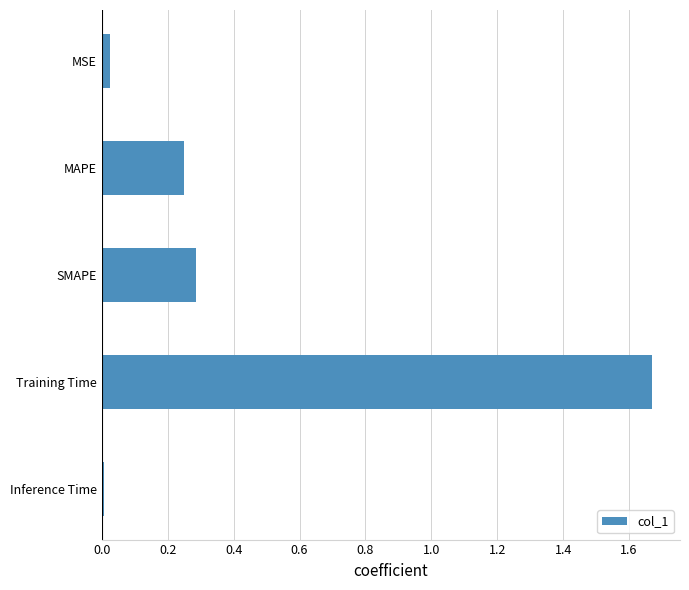

At which category does the chart reach its peak across all series?

Training Time